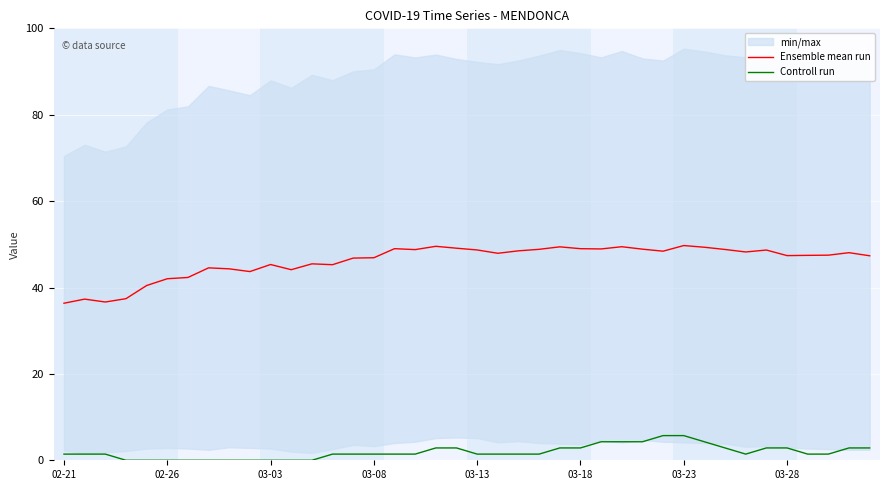

What is the approximate value of Controll run at 02-21?

1.4